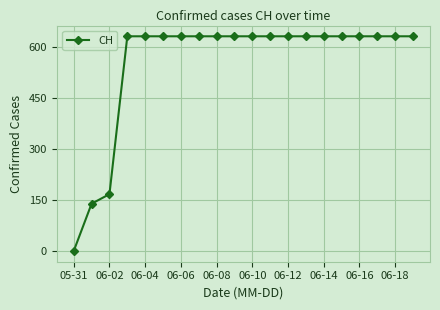

What is the value of the 15th point from the left?

631